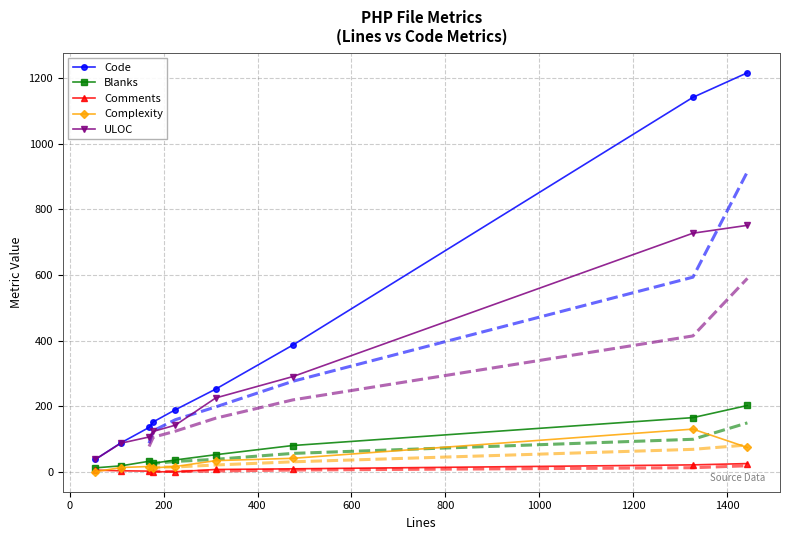

True or false: Comments and Code intersect in this chart.

False